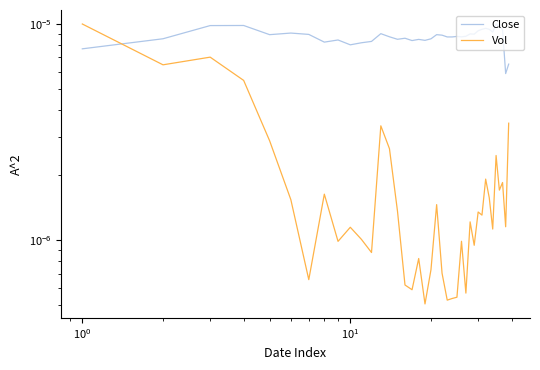

List the series in order of their overall mean, highest first.

Close, Vol